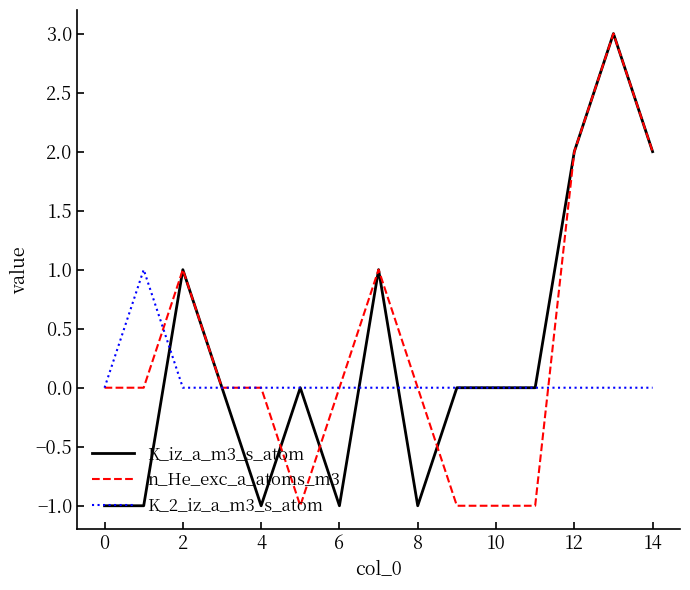

Is it true that K_2_iz_a_m3_s_atom equals 0 at 8?

True